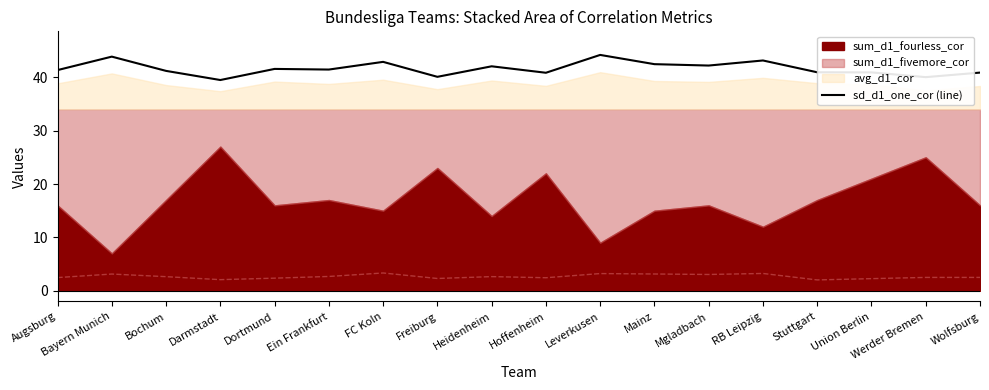

What is the difference between the maximum and minimum values?

4.7